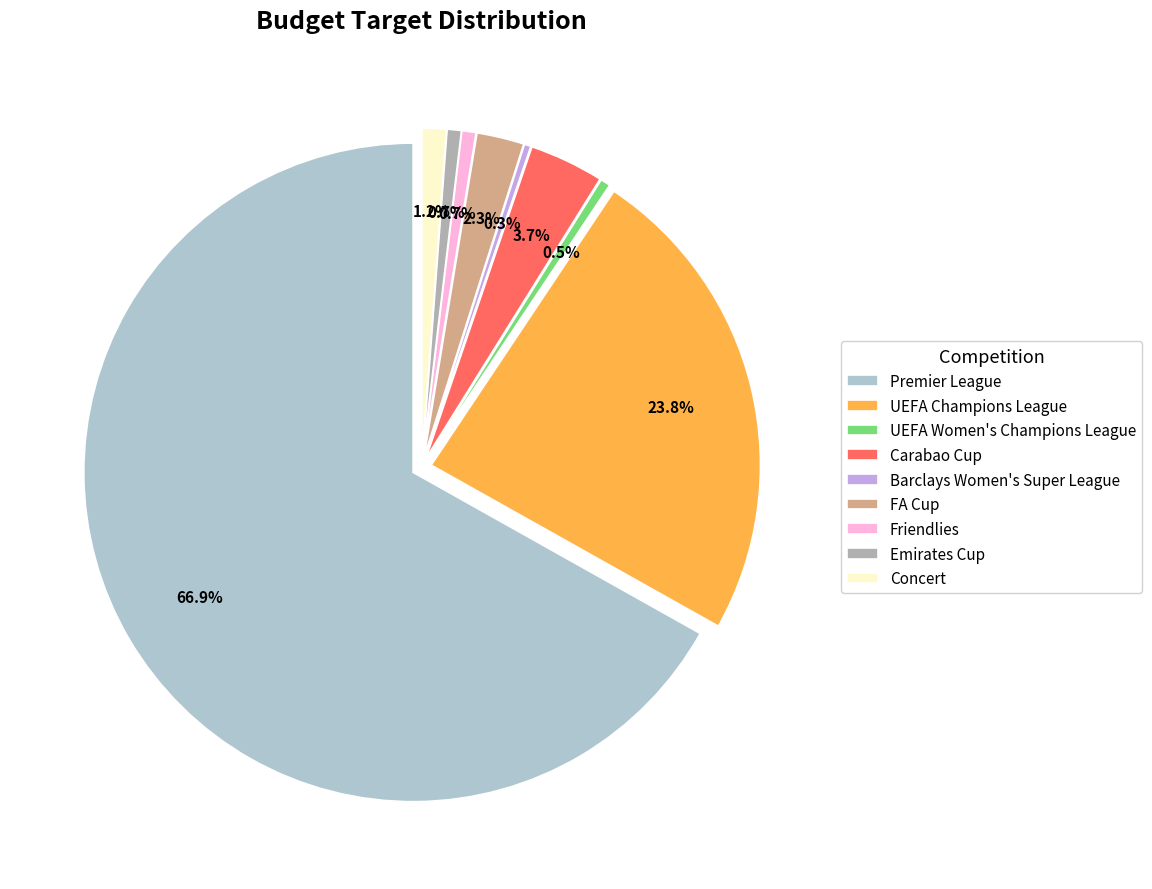

Does FA Cup account for over 50% of the chart?

No